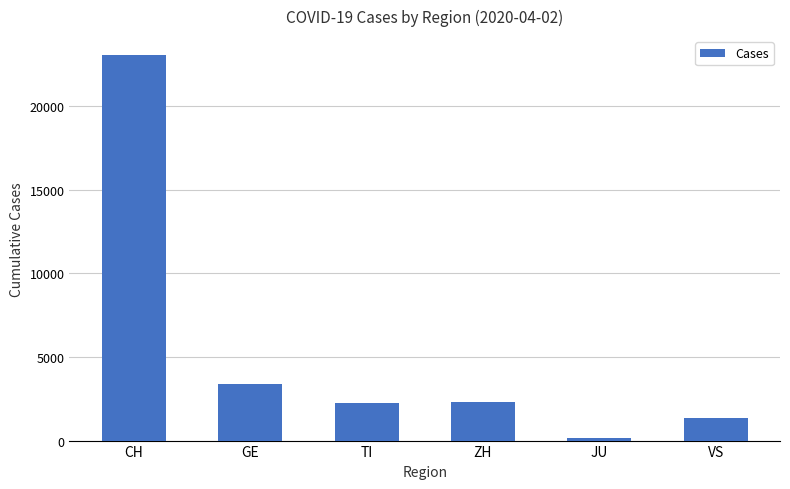

What is the change in value from ZH to VS?

-971